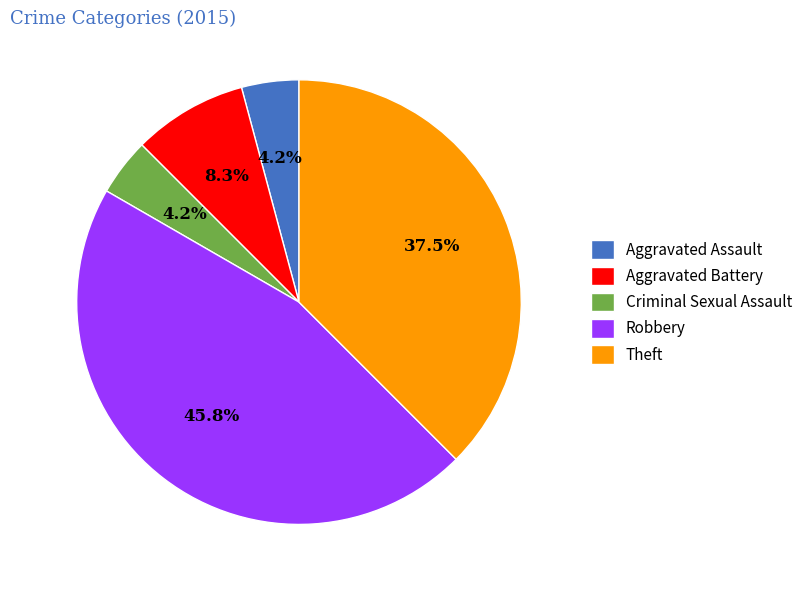

What percentage is the Aggravated Assault slice, to the nearest percent?

4%